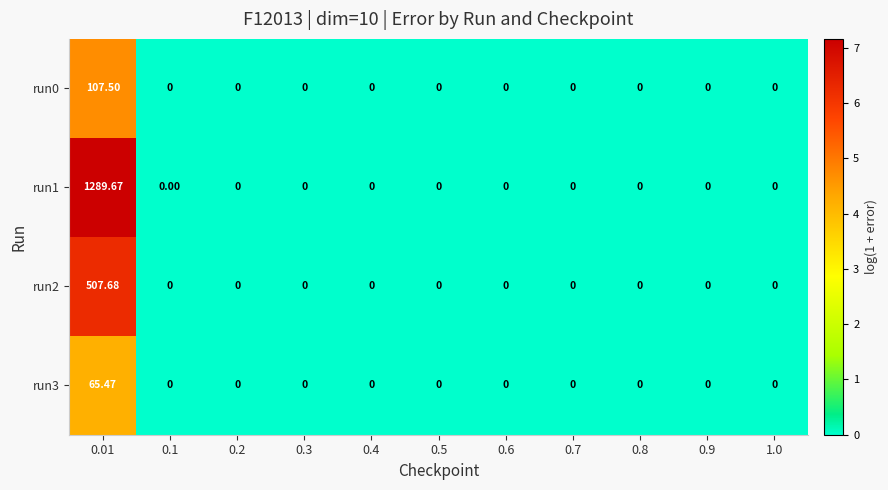

At how many categories does at least one series exceed 1?

1